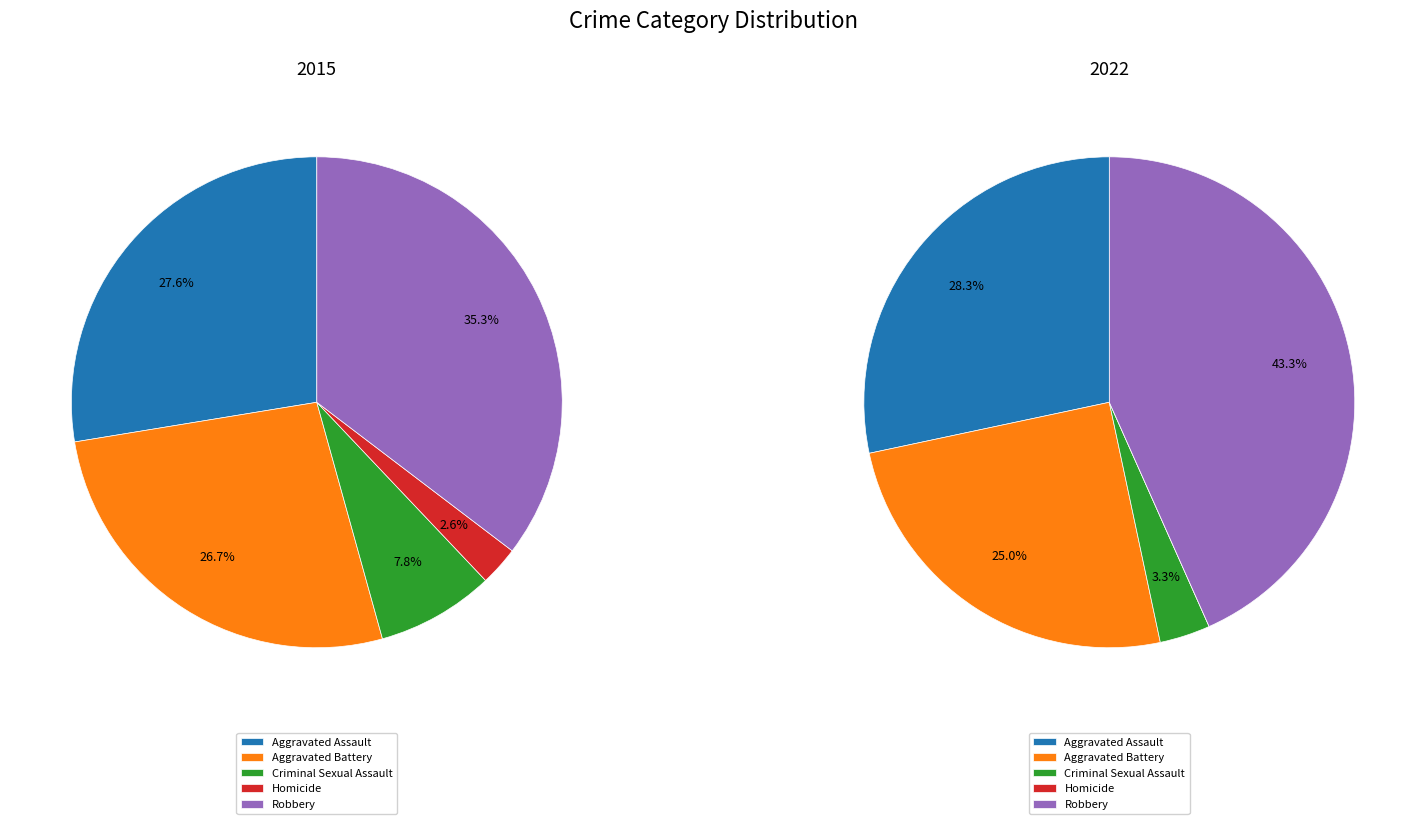

What percentage is NOT represented by Homicide?

97.4%